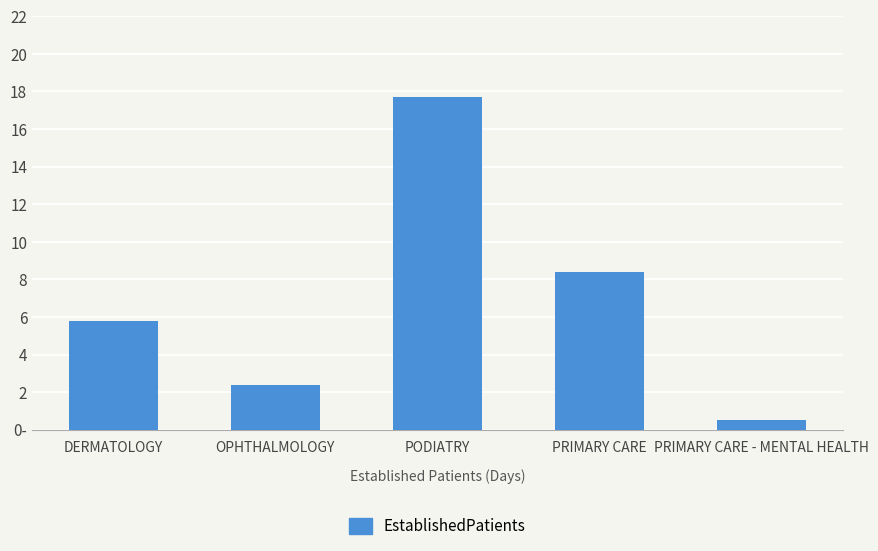

Rank the categories by value from lowest to highest.

PRIMARY CARE - MENTAL HEALTH, OPHTHALMOLOGY, DERMATOLOGY, PRIMARY CARE, PODIATRY